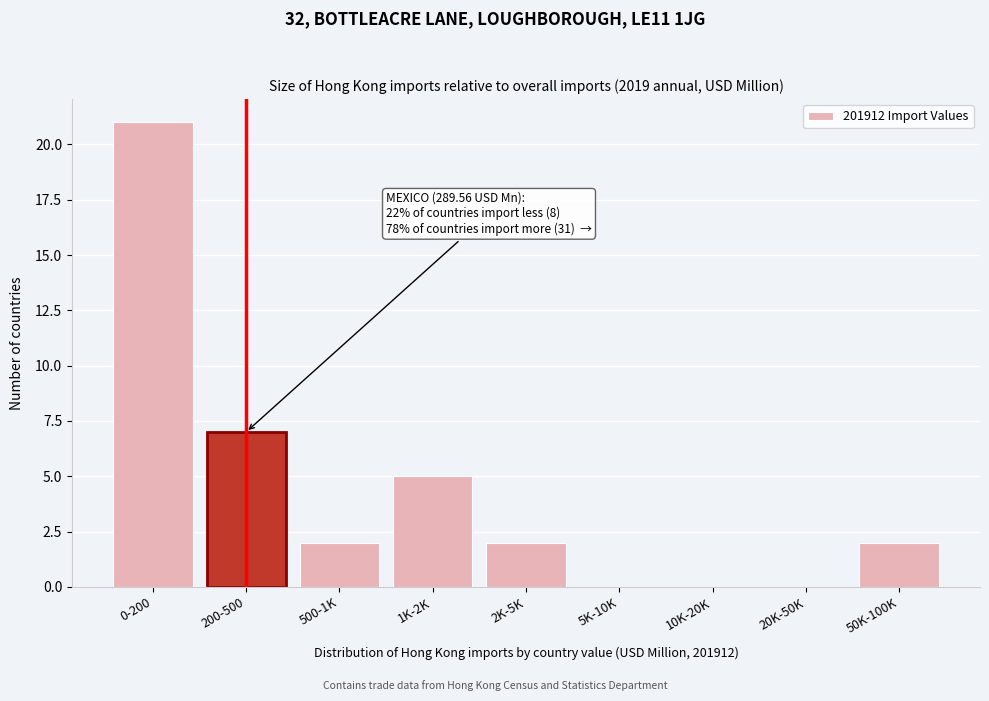

Reading left to right, transcribe all the data shown in this chart.

0-200=21	200-500=7	500-1K=2	1K-2K=5	2K-5K=2	5K-10K=0	10K-20K=0	20K-50K=0	50K-100K=2